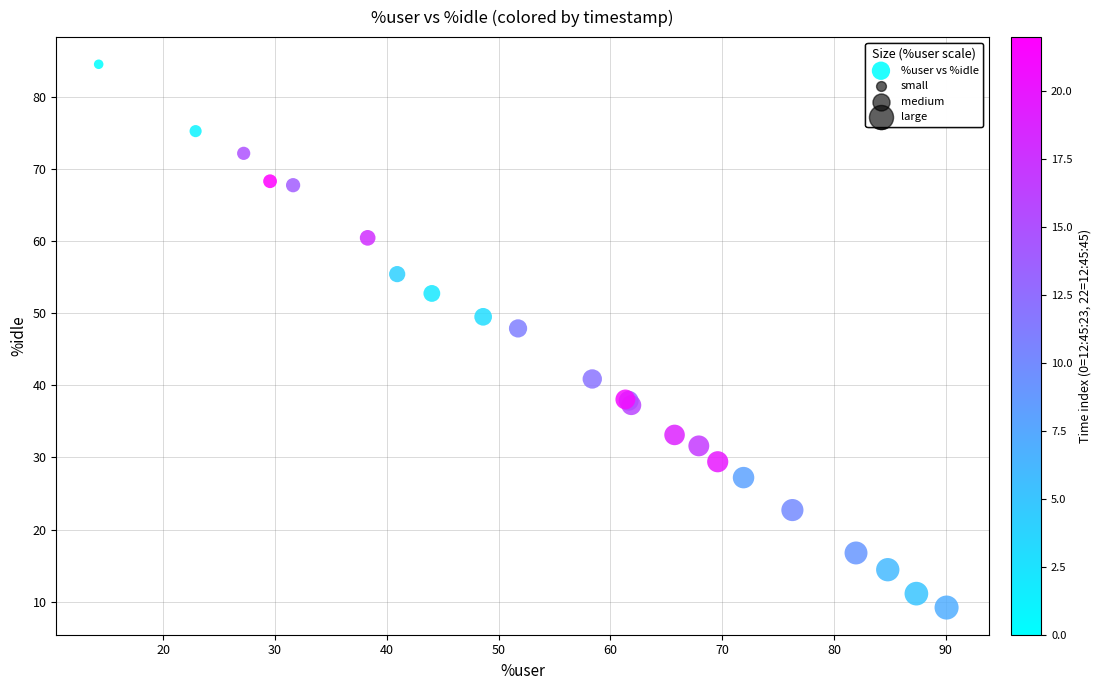

What Y value in the scatter plot is closest to 46?

47.9